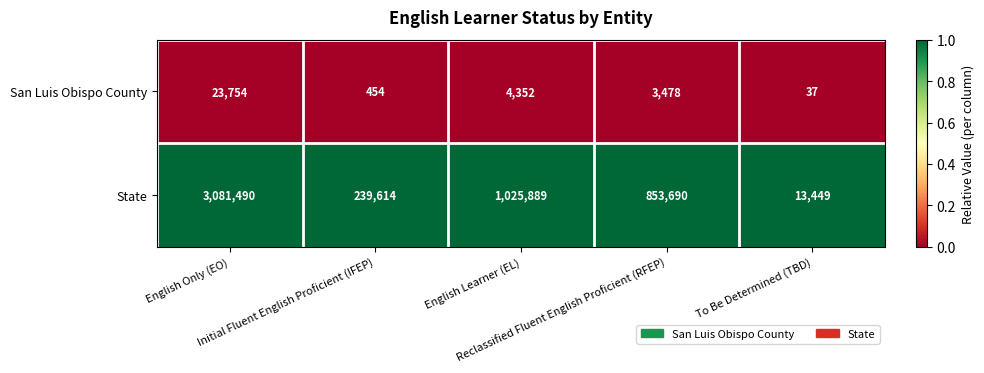

At which category is the sum across all series the highest?

English Only (EO)